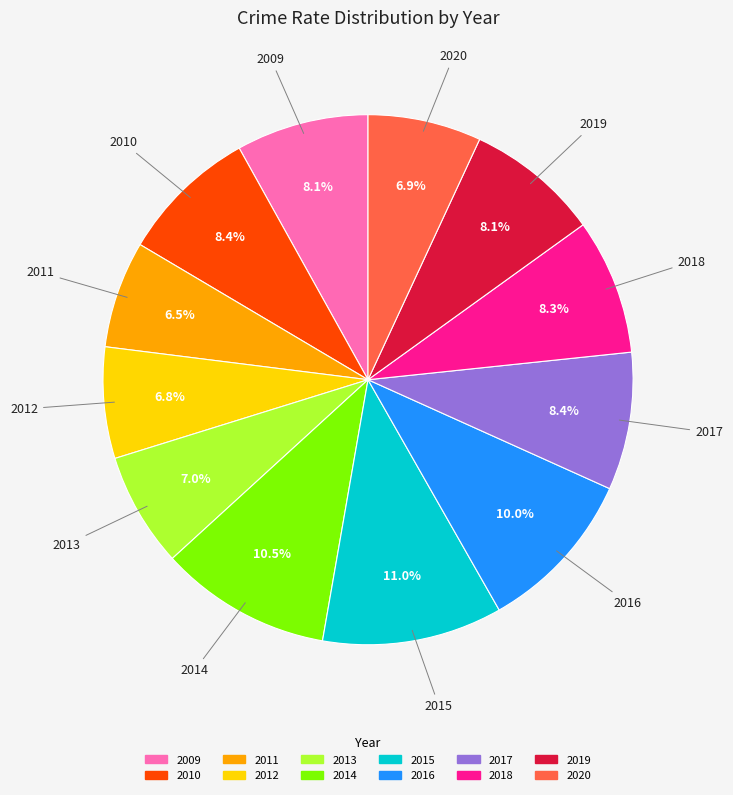

What percentage is the 2018 slice, to the nearest percent?

8%